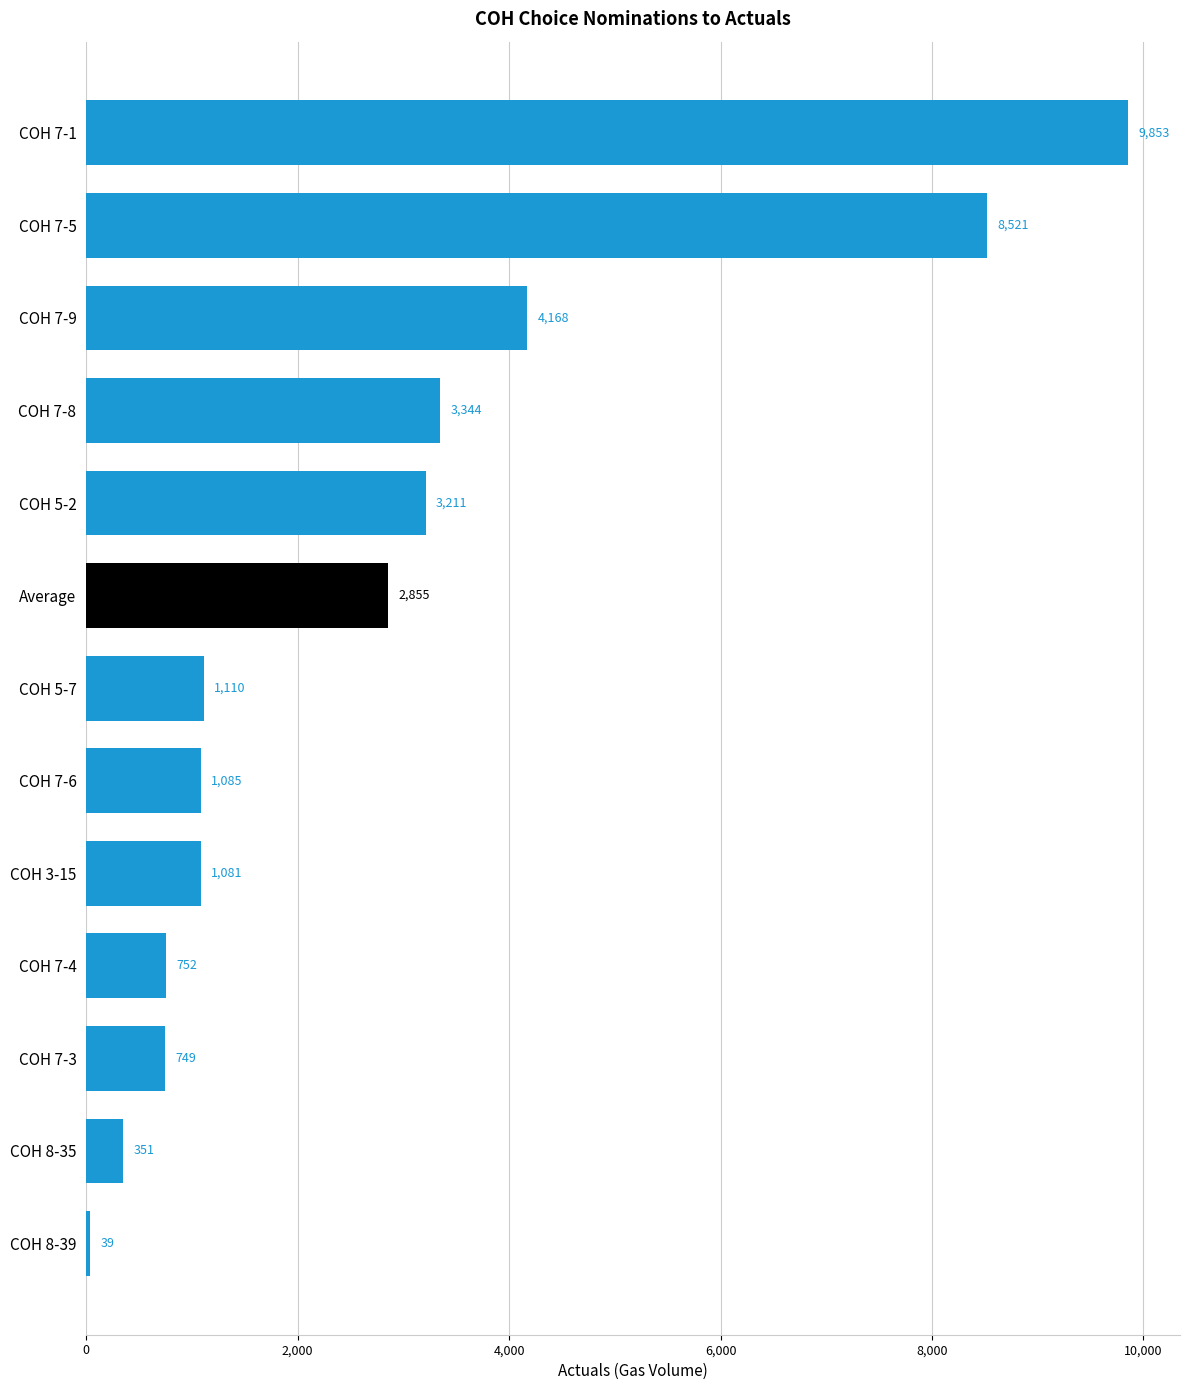

What is the value of the 1st bar from the top?

9853.0